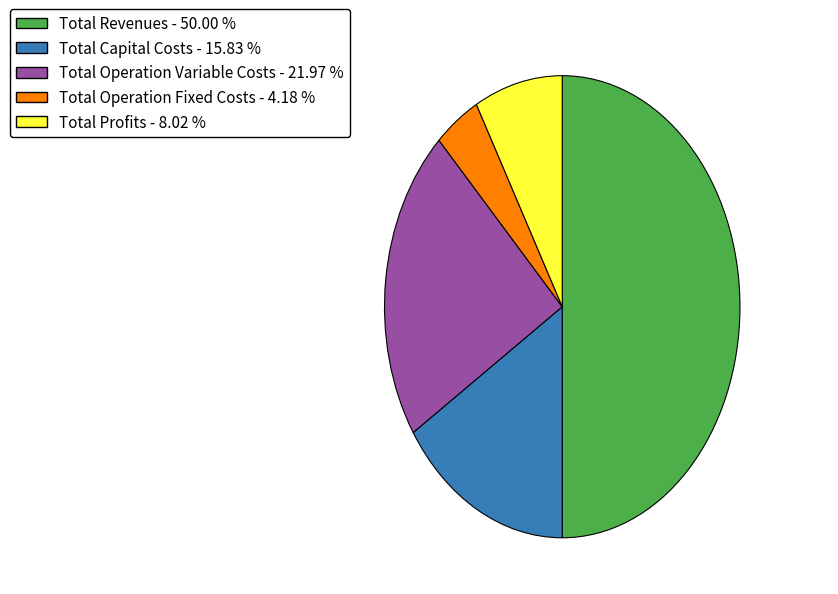

Does Total Capital Costs - 15.83 % represent more than half of the total?

No